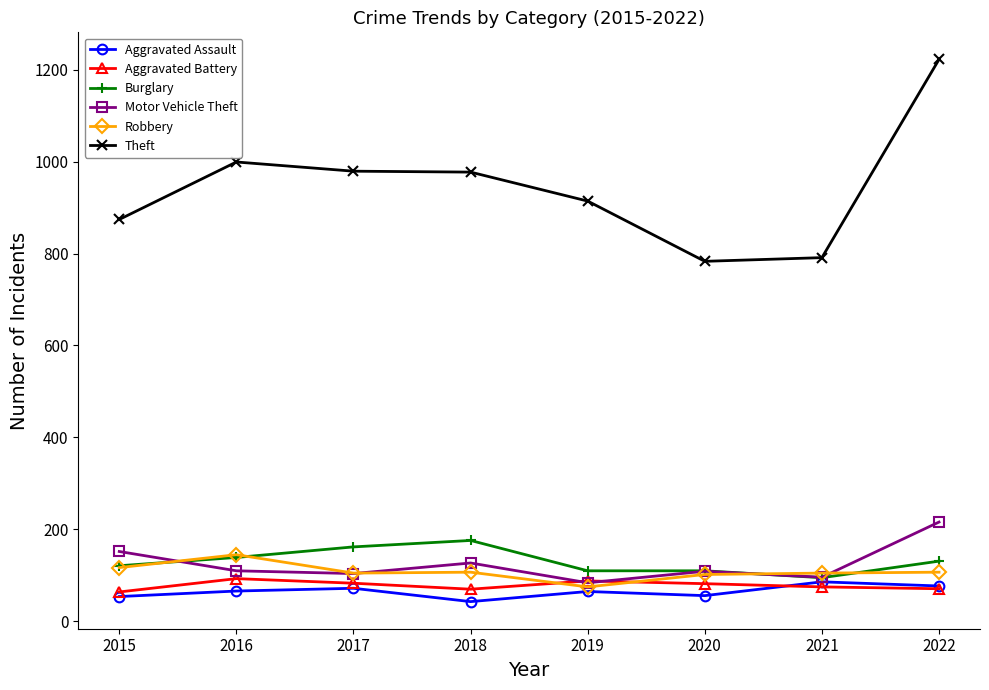

True or false: Aggravated Assault and Theft cross at least once.

False